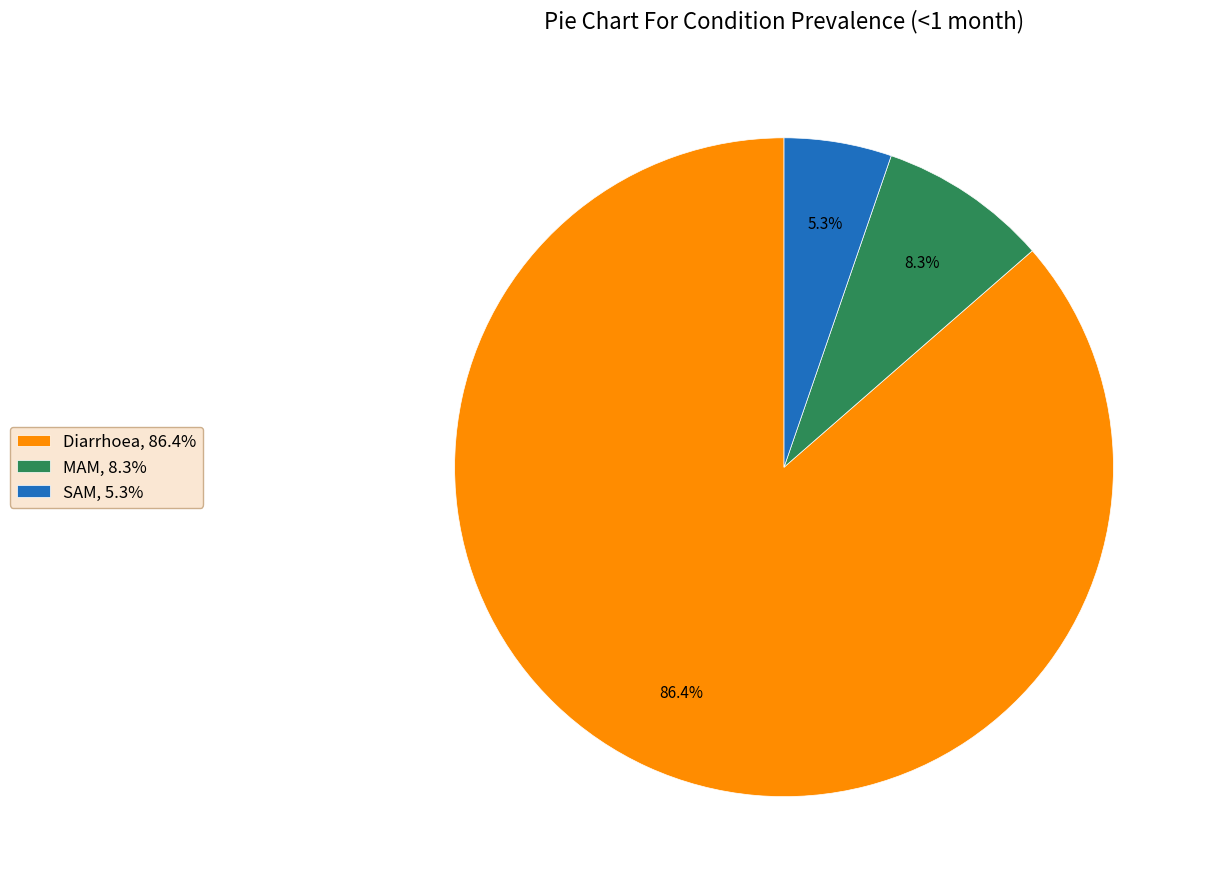

To the nearest percent, what percentage of the pie is SAM?

5%